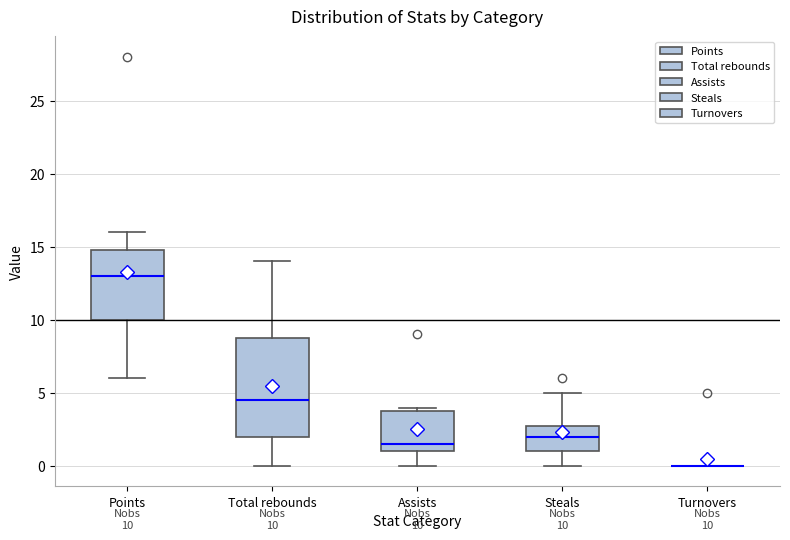

Comparing the boxes themselves (not the whiskers), which one is the tallest?

Total rebounds